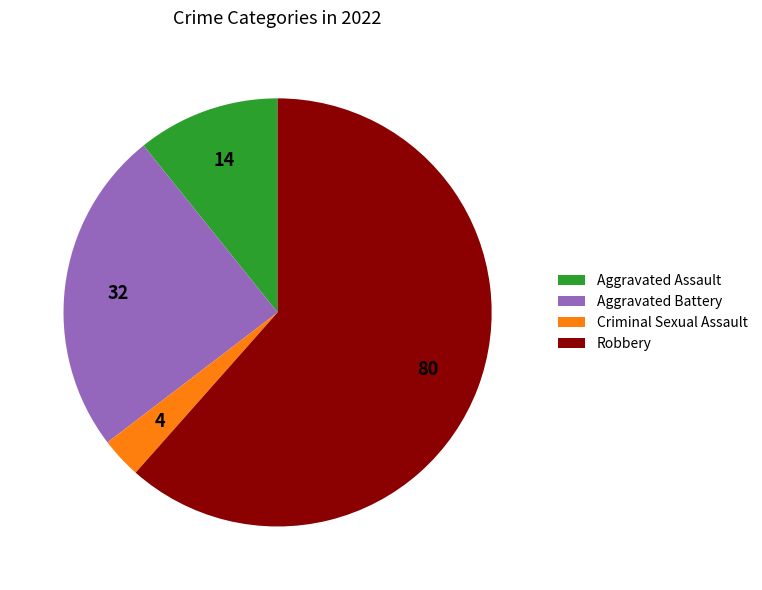

Between Aggravated Battery and Aggravated Assault, which is larger?

Aggravated Battery